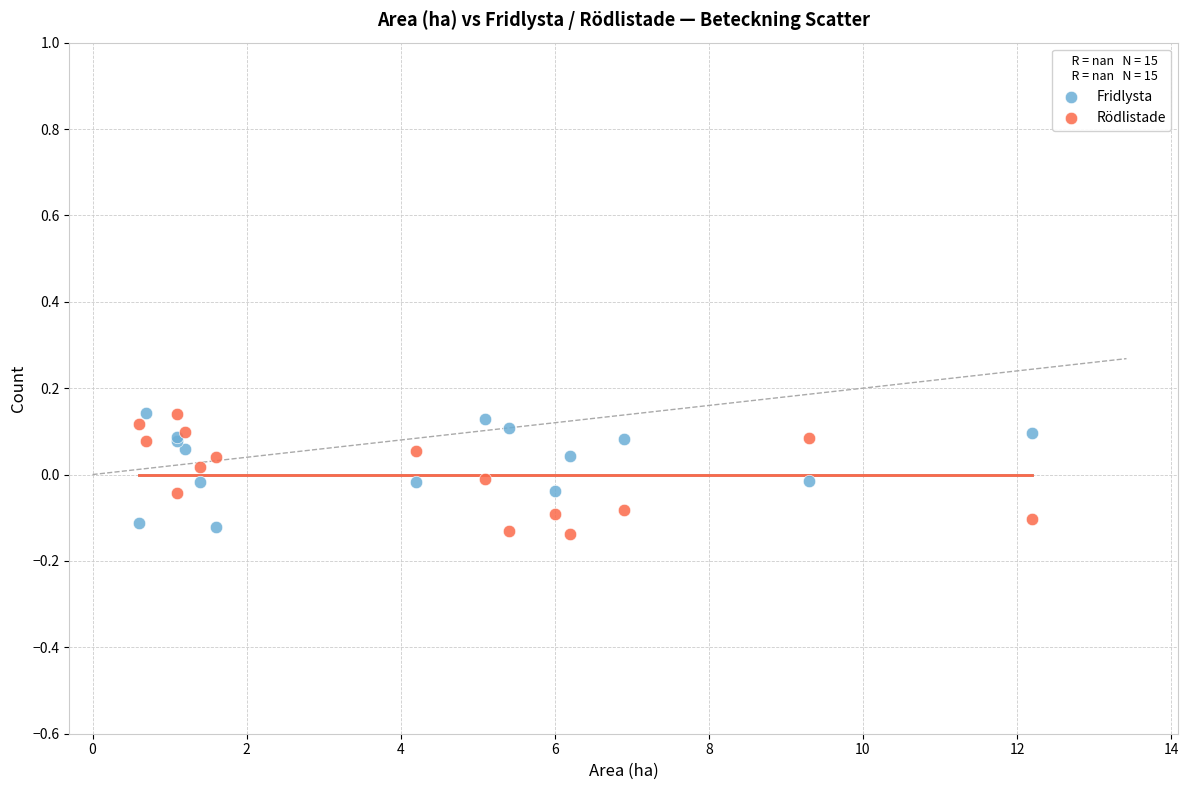

What are all the series names shown in the legend?

Fridlysta, Rödlistade